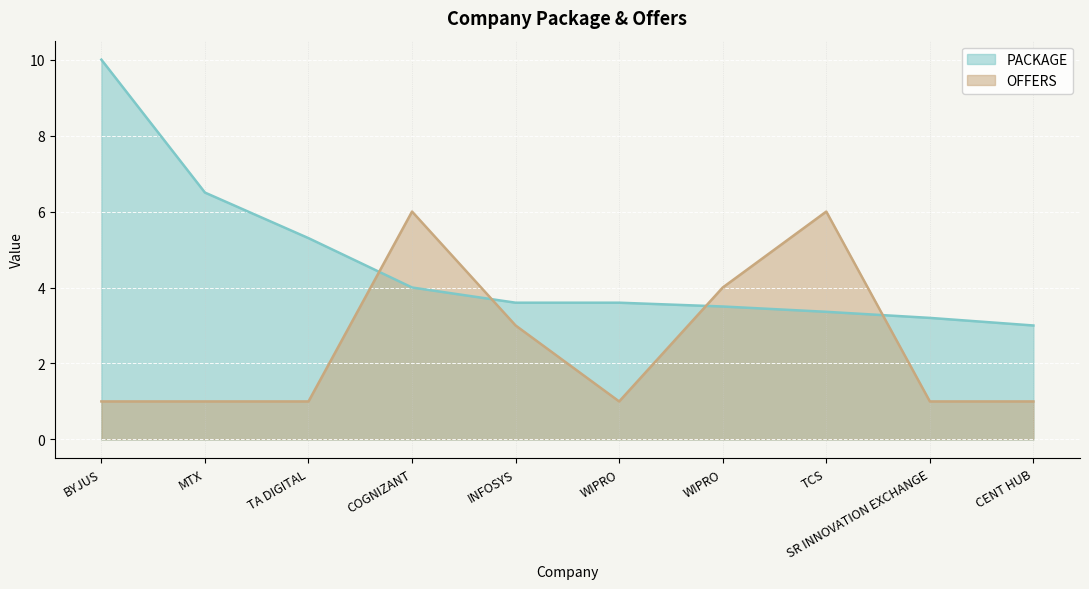

What are all the series names shown in the legend?

PACKAGE, OFFERS